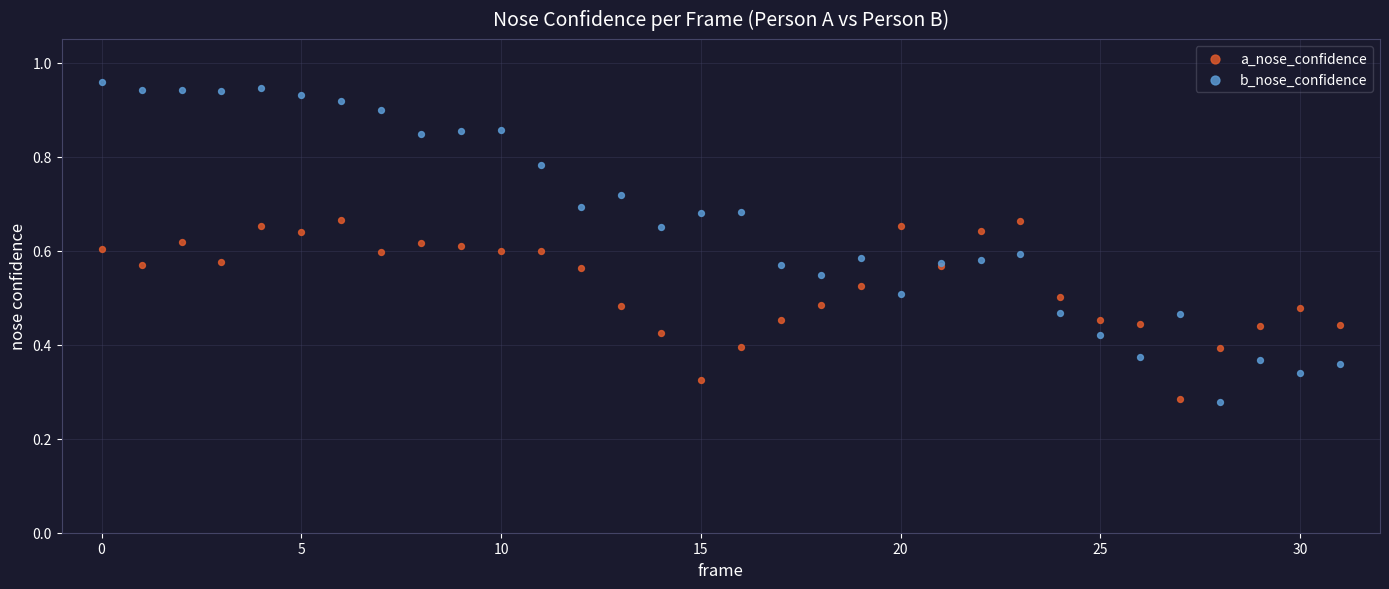

What are all the series names shown in the legend?

a_nose_confidence, b_nose_confidence